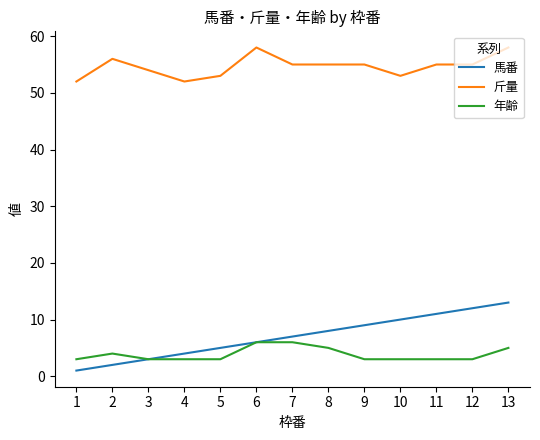

Where does the 斤量 series first go above 55?

2